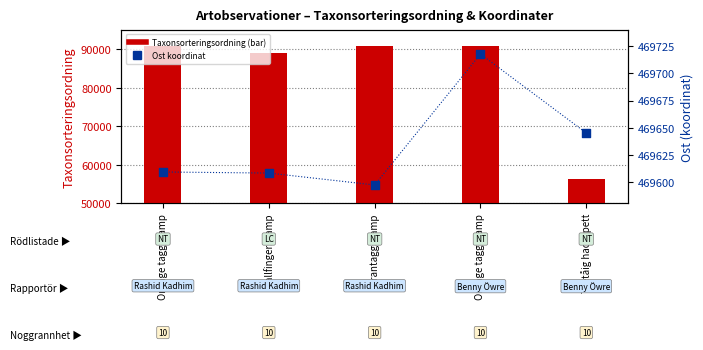

At which category is the sum across all series the highest?

Orange taggsvamp